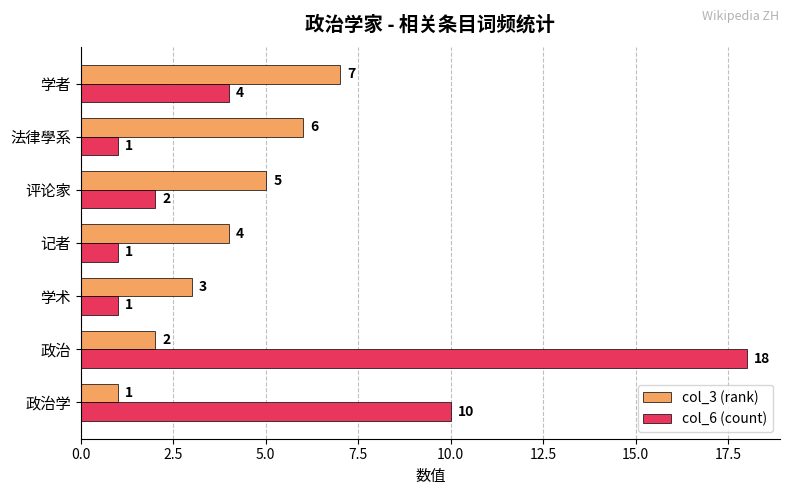

The value of col_3 (rank) at 法律學系 is 6. True or false?

True